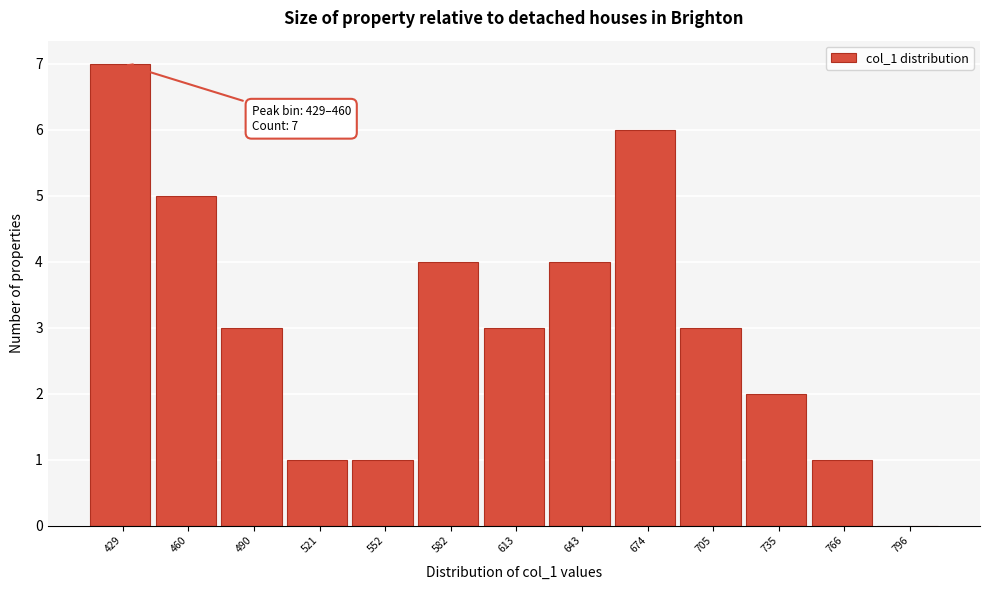

Reading right to left, what are all the values shown in this chart?

796=0	766=1	735=2	705=3	674=6	643=4	613=3	582=4	552=1	521=1	490=3	460=5	429=7